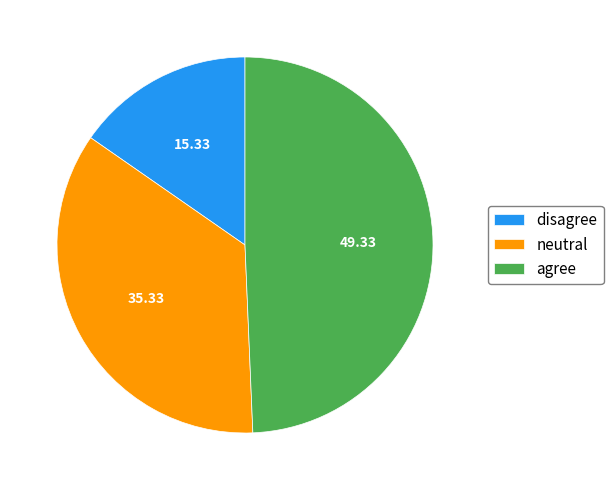

Is the sum of neutral and agree greater than half?

Yes